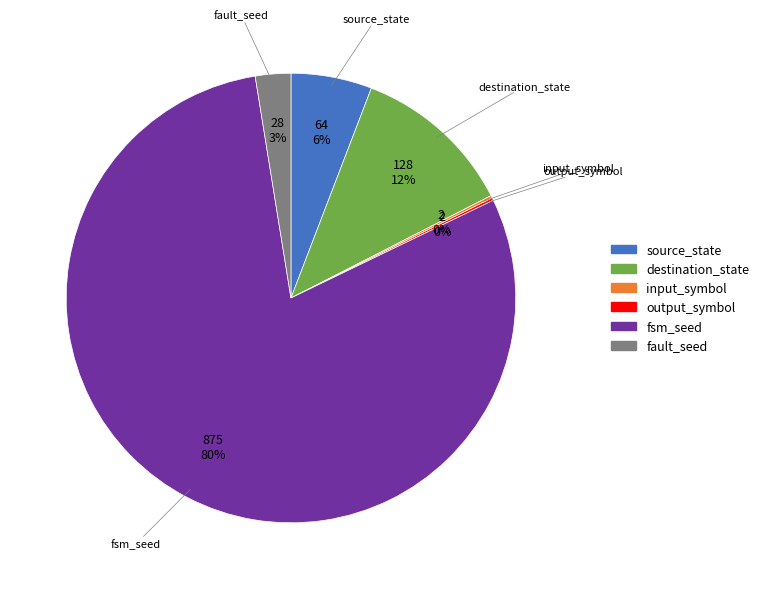

To the nearest percent, what is the difference between the largest and smallest slice percentages?

79%